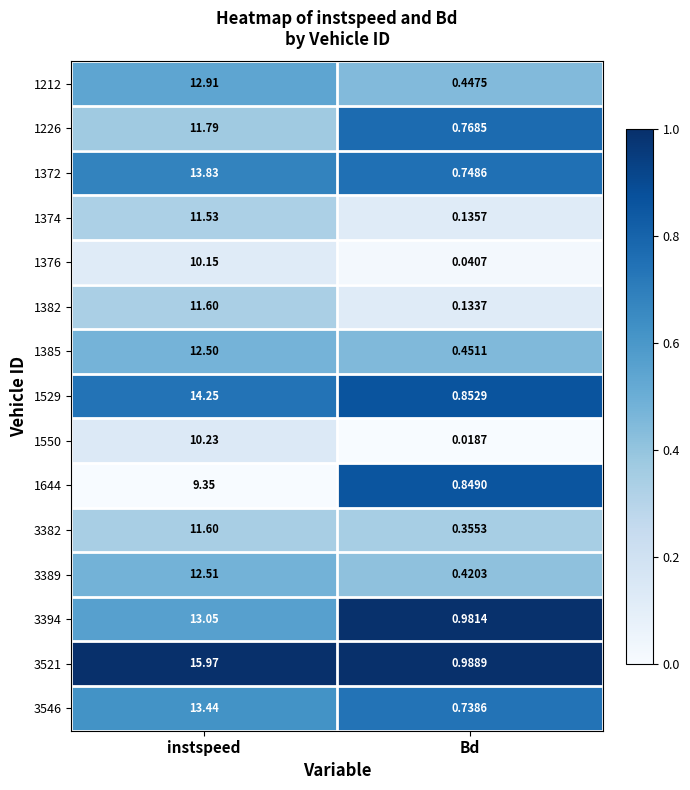

Rank the categories by 1374 value from lowest to highest.

Bd, instspeed